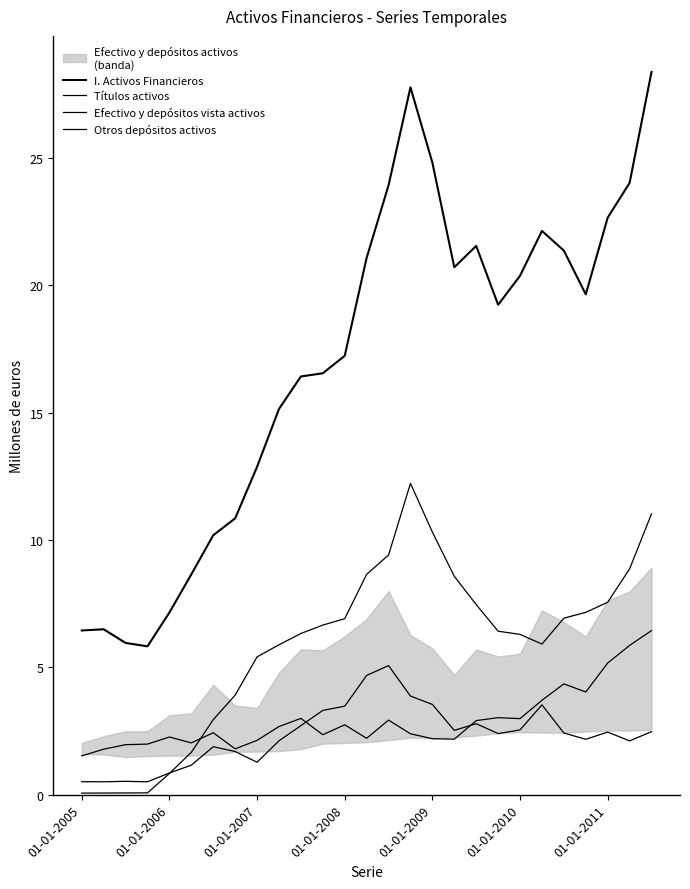

What is the maximum value for I. Activos Financieros?

28.4